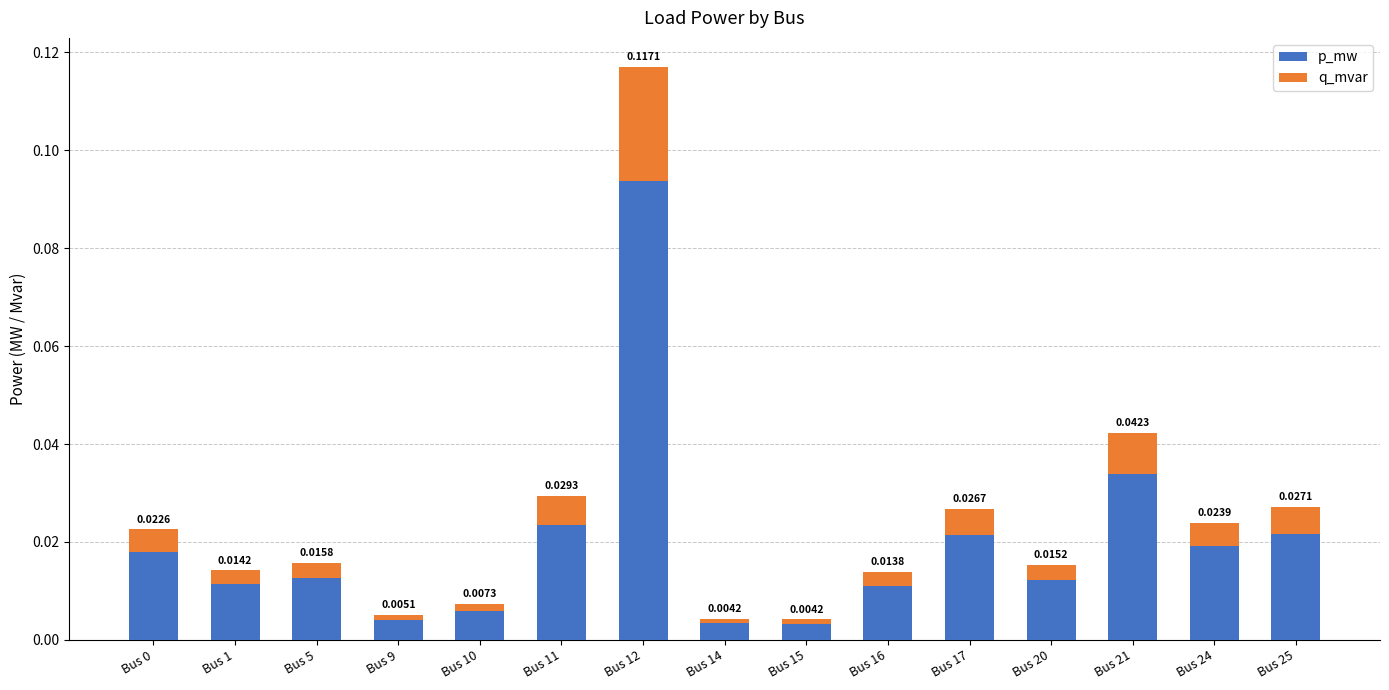

At which category is the sum across all series the highest?

Bus 12